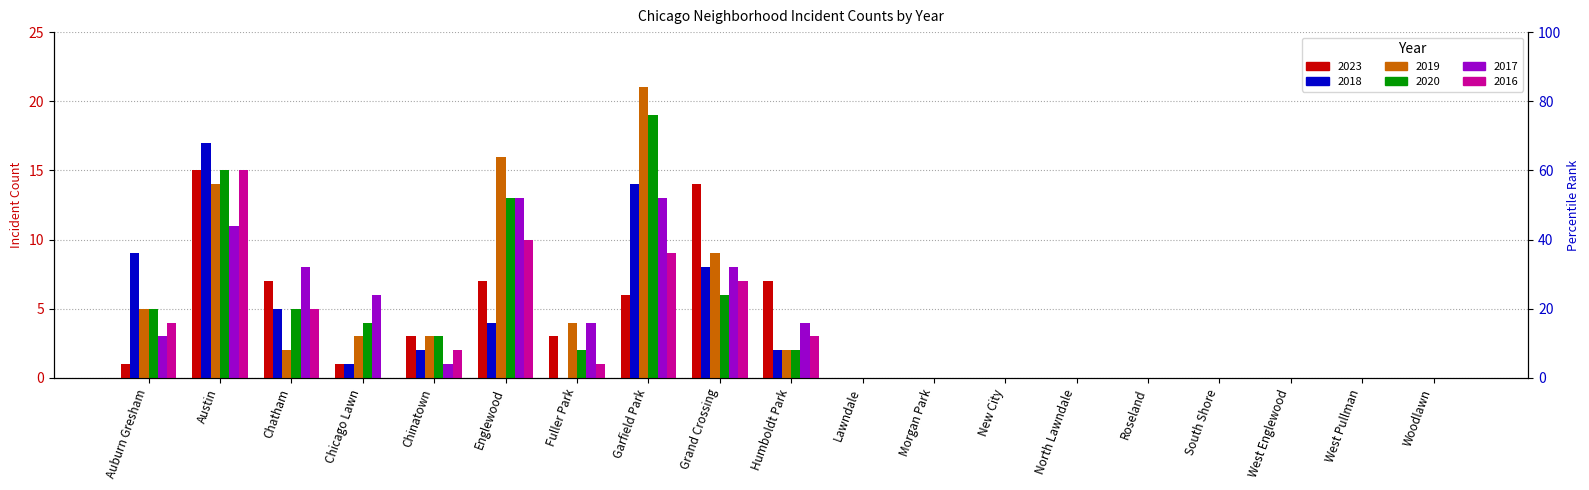

At South Shore, list the series in order from smallest to largest.

2023, 2018, 2019, 2020, 2017, 2016